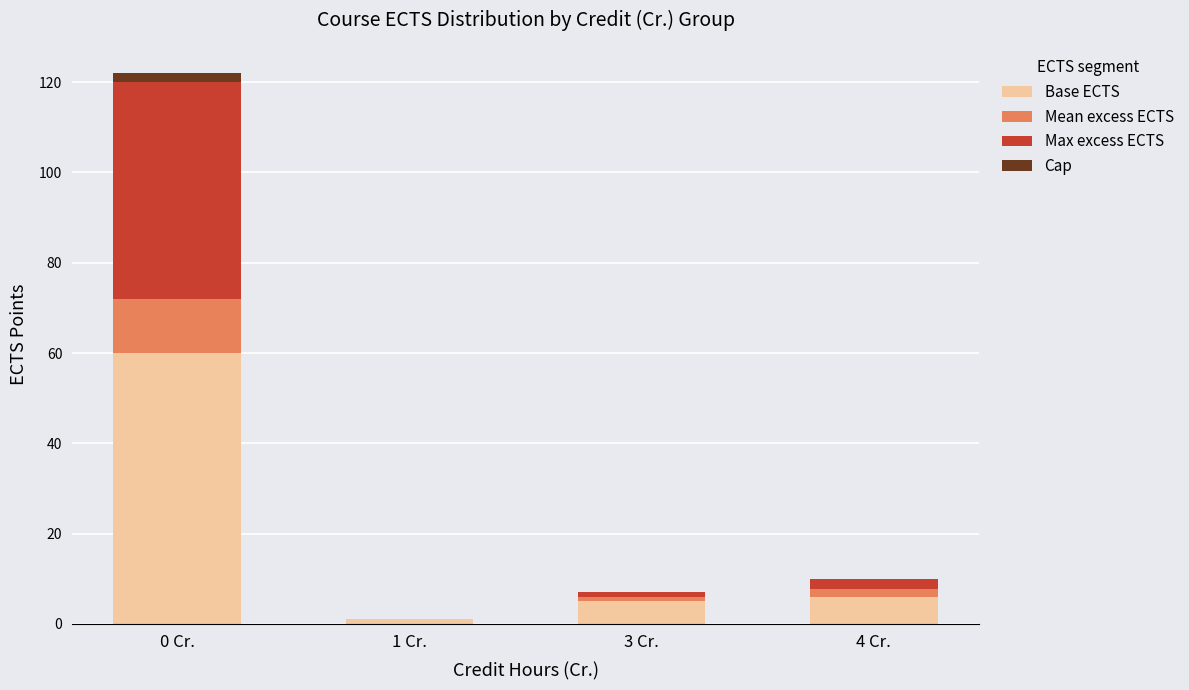

At which category is the sum across all series the highest?

0 Cr.